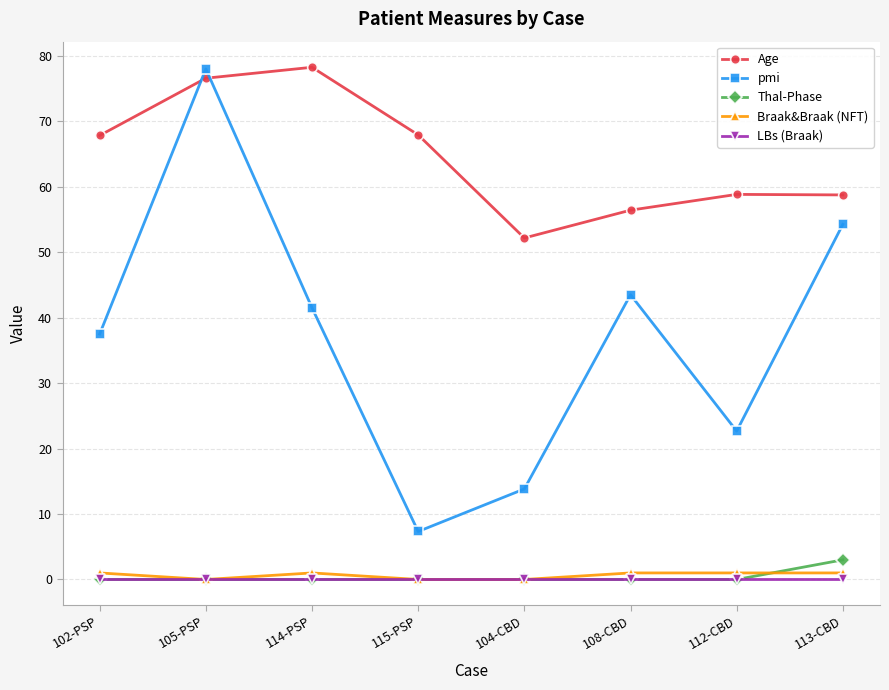

What is the highest value of the Braak&Braak (NFT) series?

1.0